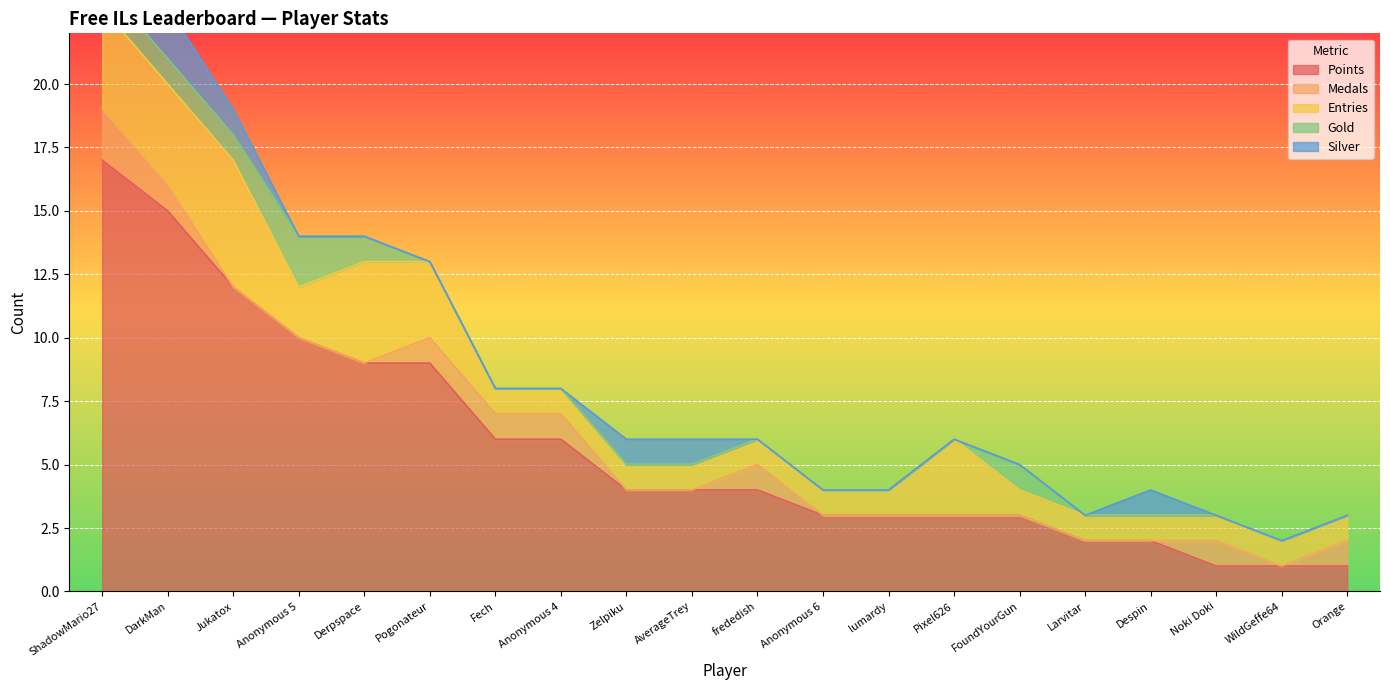

Reading left to right, what are all the values shown in this chart?

Points: 17	15	12	10	9	9	6	6	4	4	4	3	3	3	3	2	2	1	1	1
Medals: 2	1	0	0	0	1	1	1	0	0	1	0	0	0	0	0	0	1	0	1
Entries: 4	4	5	2	4	3	1	1	1	1	1	1	1	3	1	1	1	1	1	1
Gold: 1	1	1	2	1	0	0	0	0	0	0	0	0	0	1	0	0	0	0	0
Silver: 1	2	1	0	0	0	0	0	1	1	0	0	0	0	0	0	1	0	0	0